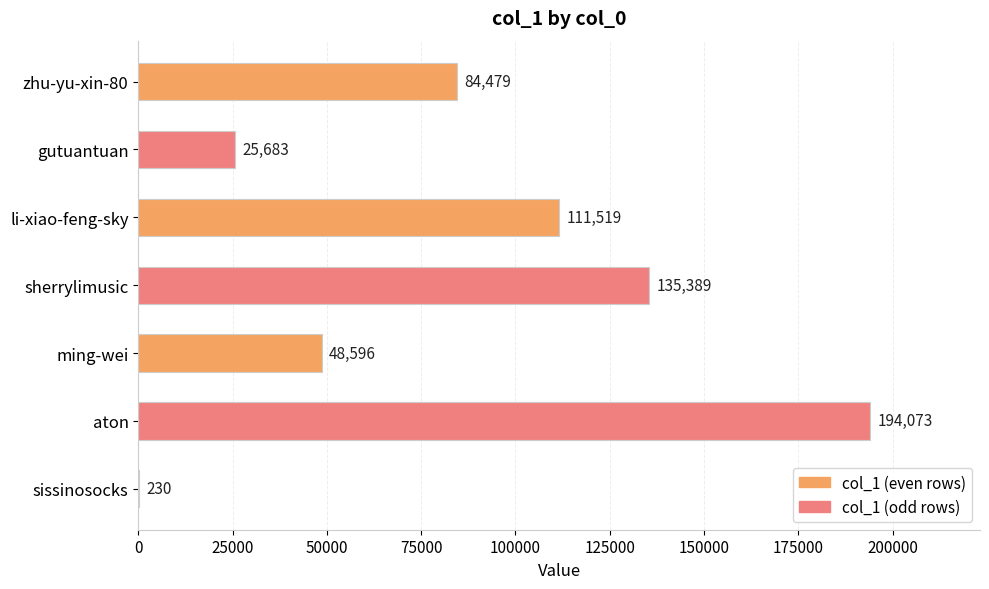

The value at ming-wei is 48596. True or false?

True